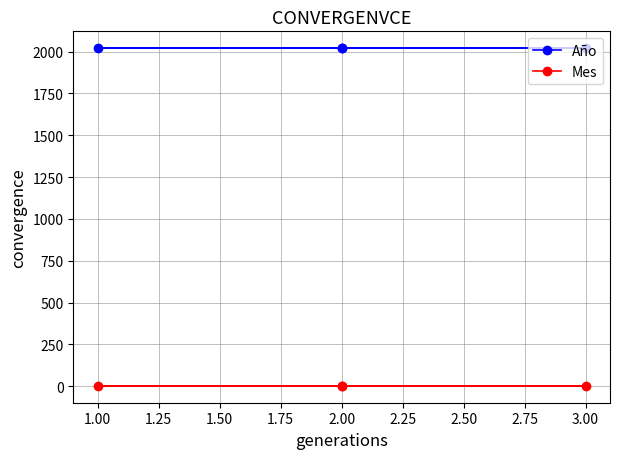

What is the spread (max minus min) of values at 3.00?

2017